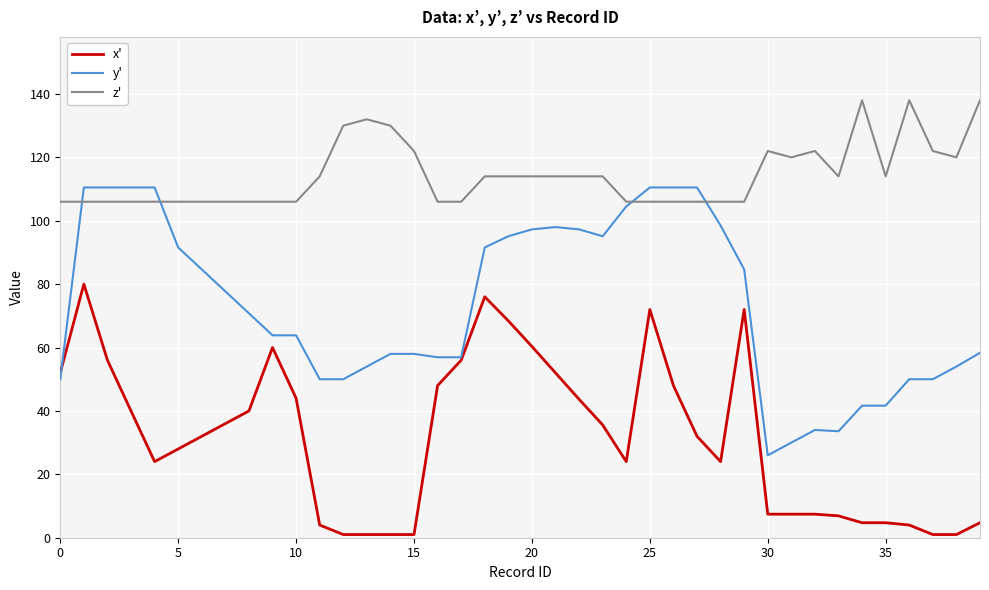

Rank the series by their average value, from highest to lowest.

z', y', x'